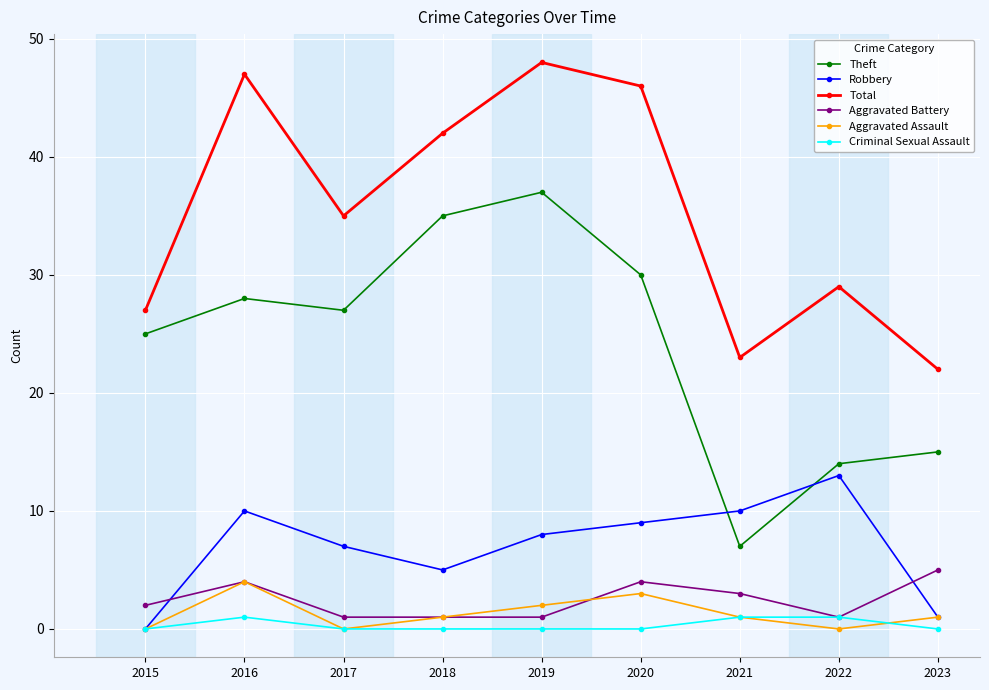

Reading right to left, transcribe all the data shown in this chart.

Theft: 15	14	7	30	37	35	27	28	25
Robbery: 1	13	10	9	8	5	7	10	0
Total: 22	29	23	46	48	42	35	47	27
Aggravated Battery: 5	1	3	4	1	1	1	4	2
Aggravated Assault: 1	0	1	3	2	1	0	4	0
Criminal Sexual Assault: 0	1	1	0	0	0	0	1	0